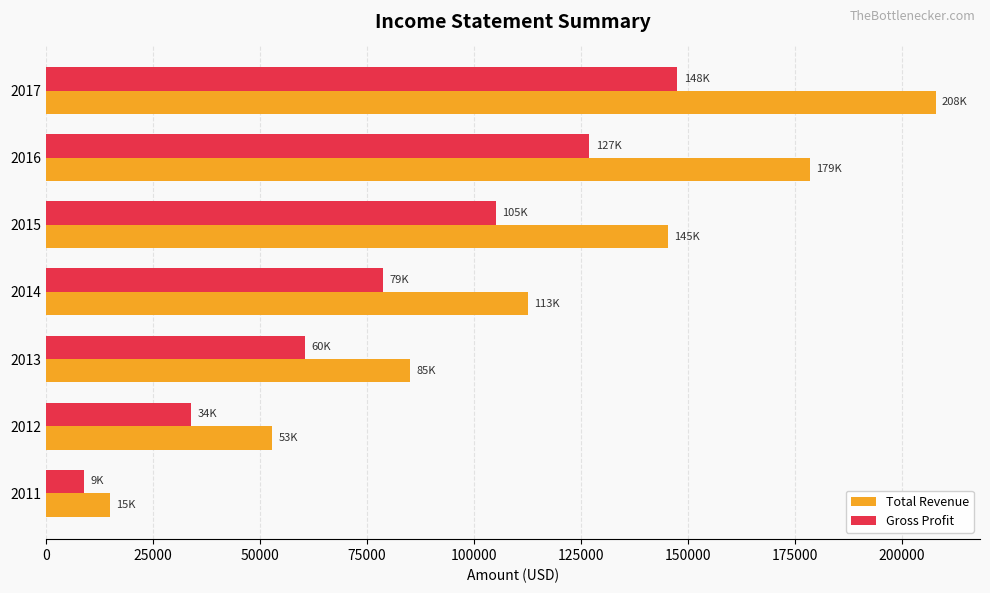

Is the value of Gross Profit at 2015 greater than the value of Total Revenue at 2011?

Yes